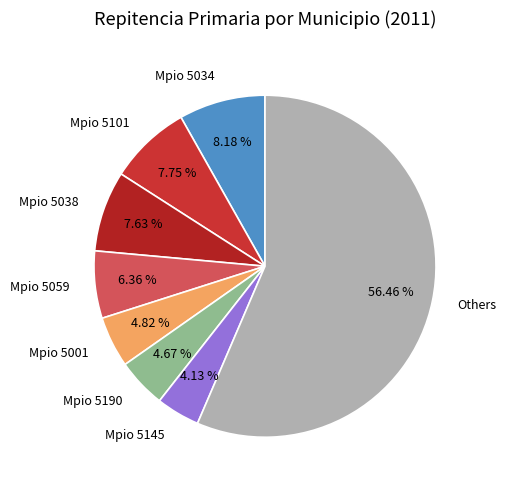

Which has a higher value, Mpio 5001 or Mpio 5059?

Mpio 5059